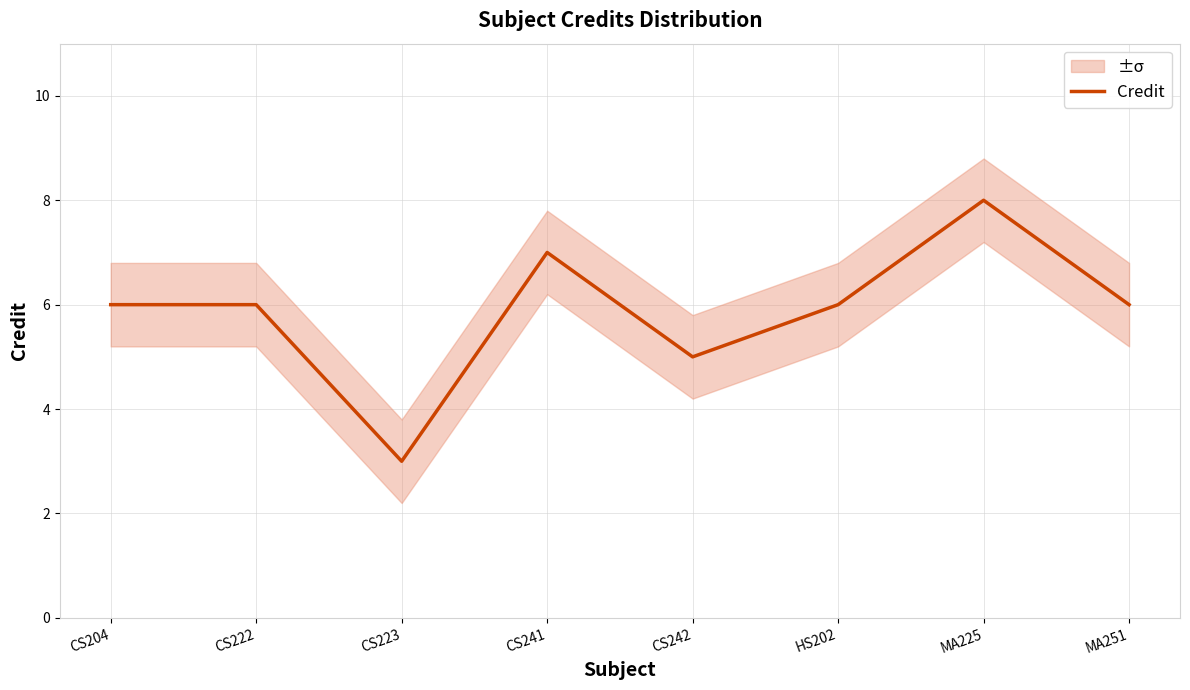

Reading left to right, transcribe all the data shown in this chart.

6	6	3	7	5	6	8	6